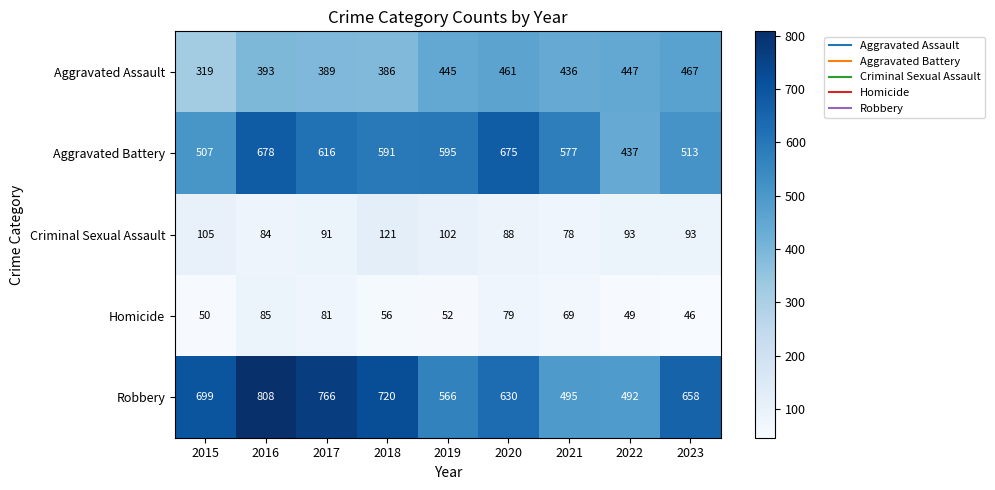

The value of Robbery at 2023 is 658. True or false?

True